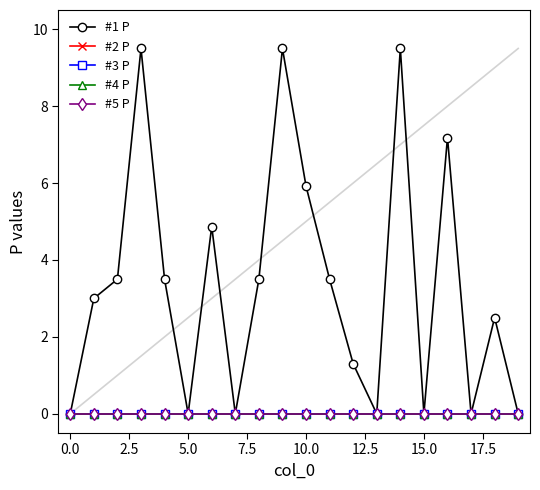

Rank the series by their maximum value, from highest to lowest.

#1 P, #2 P, #3 P, #4 P, #5 P